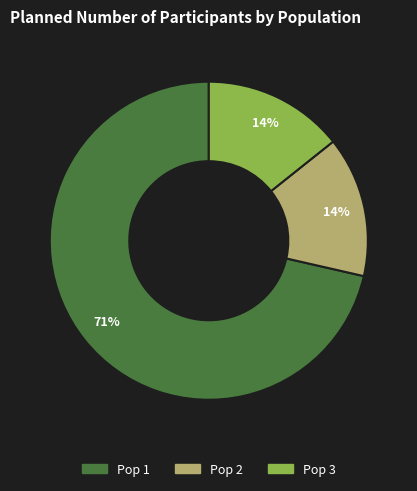

To the nearest percent, what is the combined percentage of Pop 1 and Pop 2?

86%